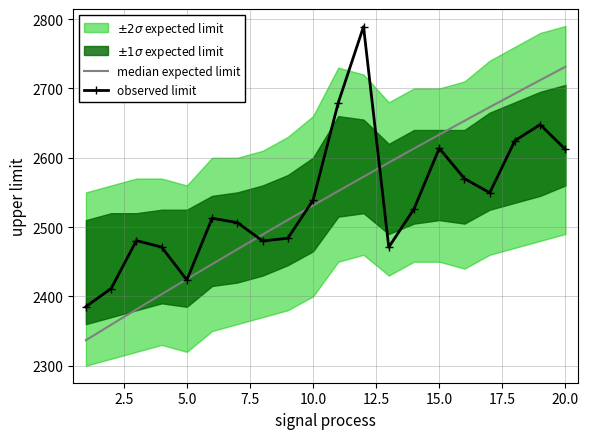

Count the number of categories in the chart.

20